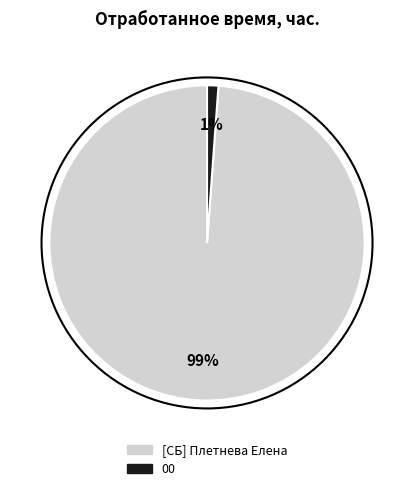

Combined, do 00 and [СБ] Плетнева Елена account for over 50%?

Yes